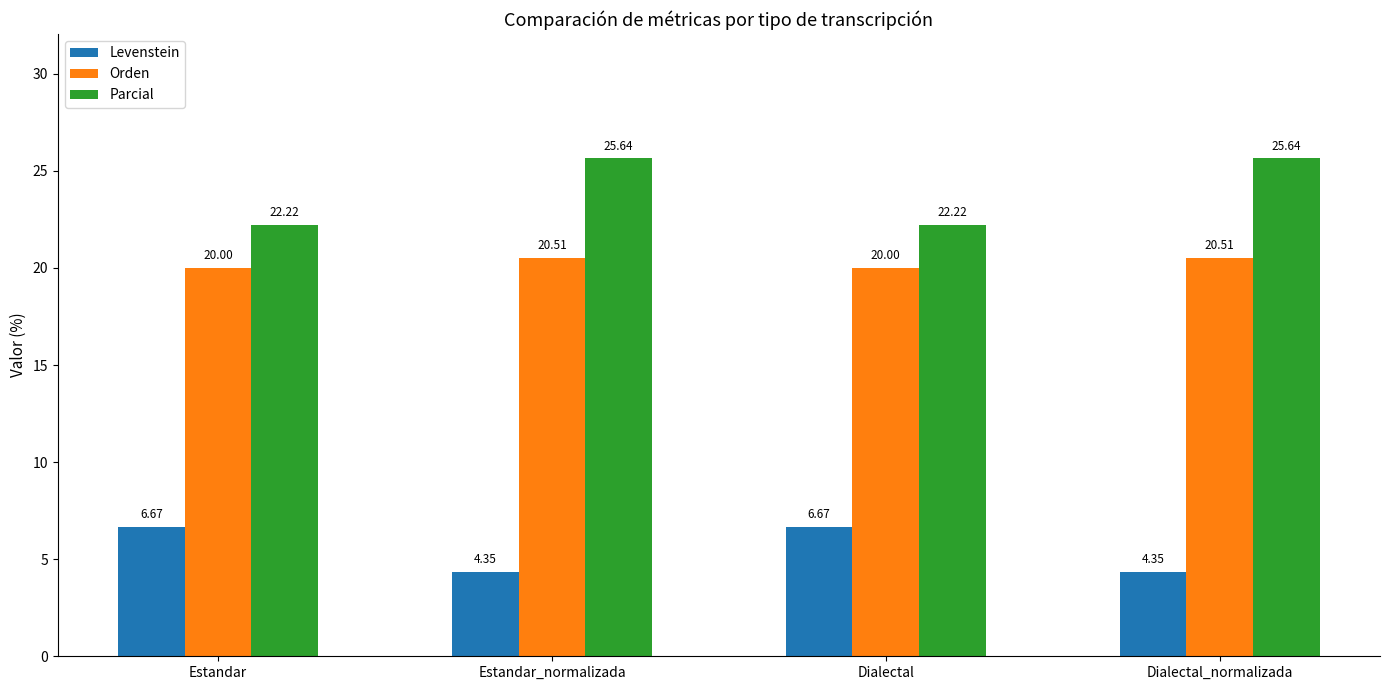

Which series has the widest spread of values?

Parcial